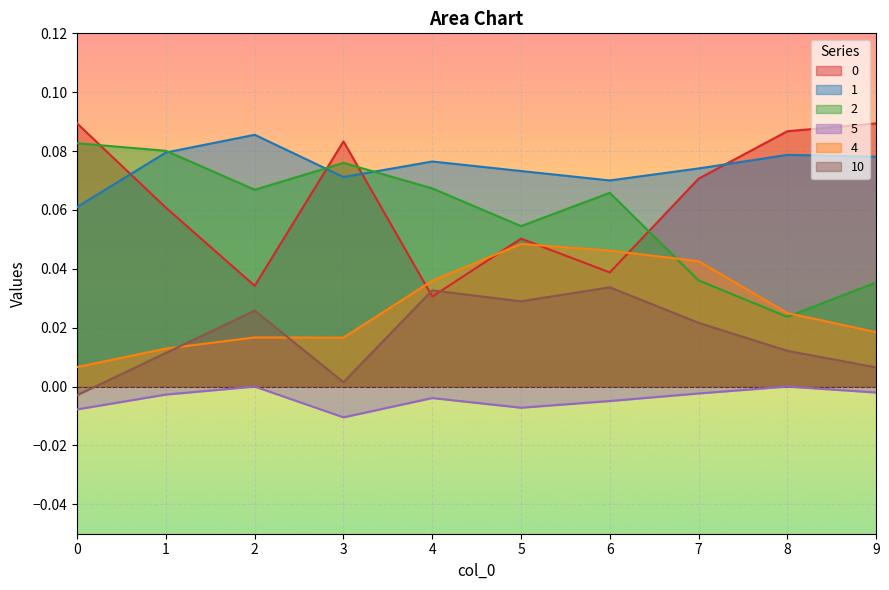

True or false: 0 has more than 0 interior local peaks.

True